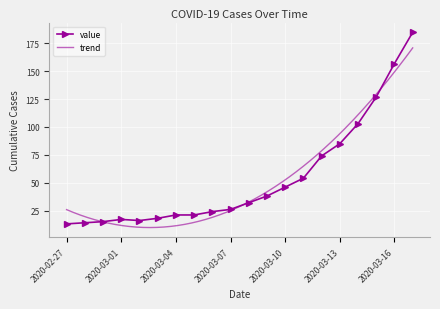

Count the number of categories in the chart.

20